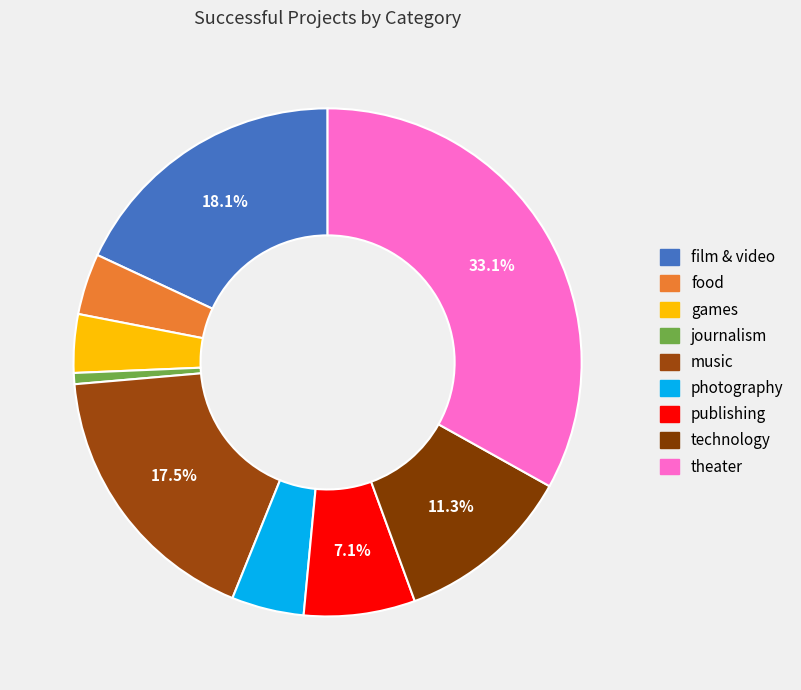

Approximately how many times larger is the value at technology compared to journalism?

16.0